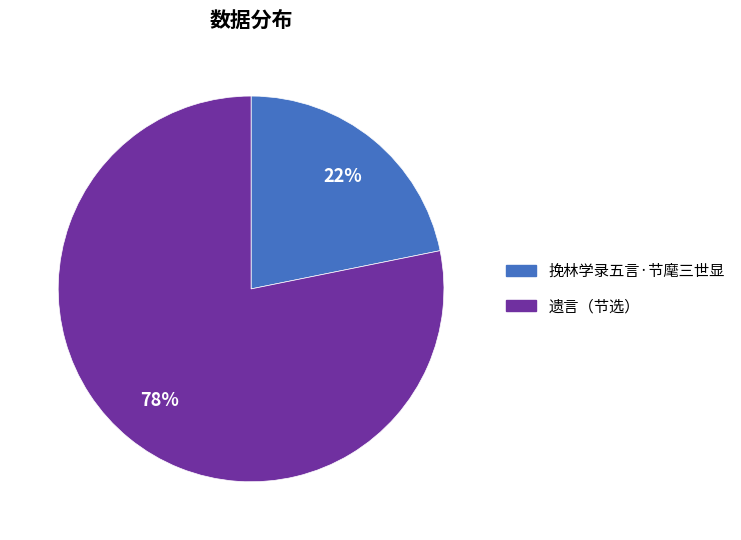

How many segments does this pie chart have?

2